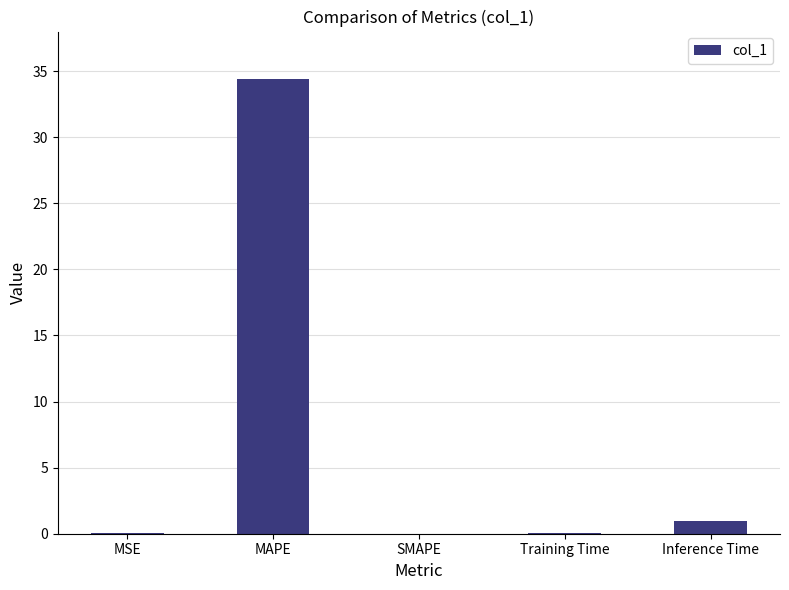

Are the bars horizontal?

No